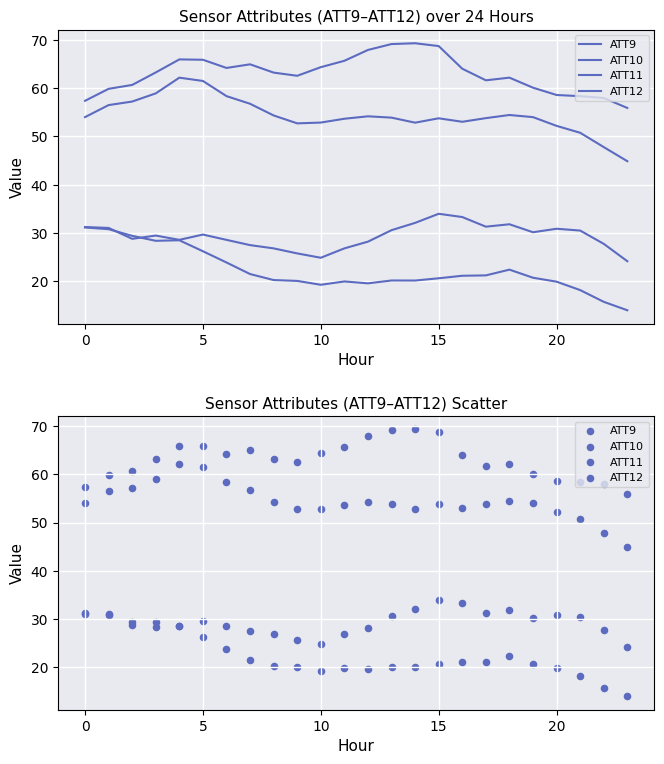

At which category is the sum across all series the highest?

15